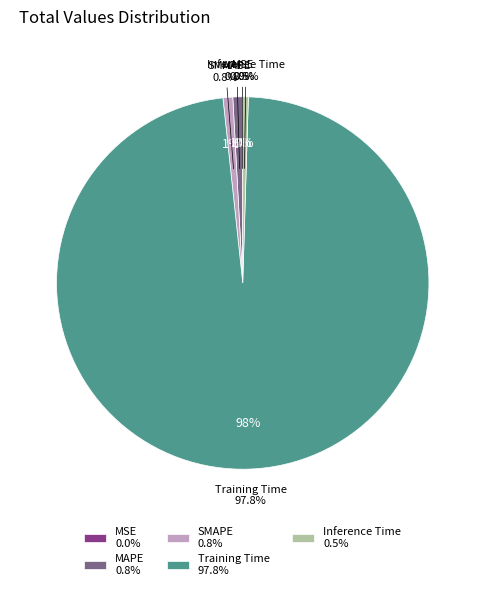

Which has a higher value, MAPE or Training Time?

Training Time